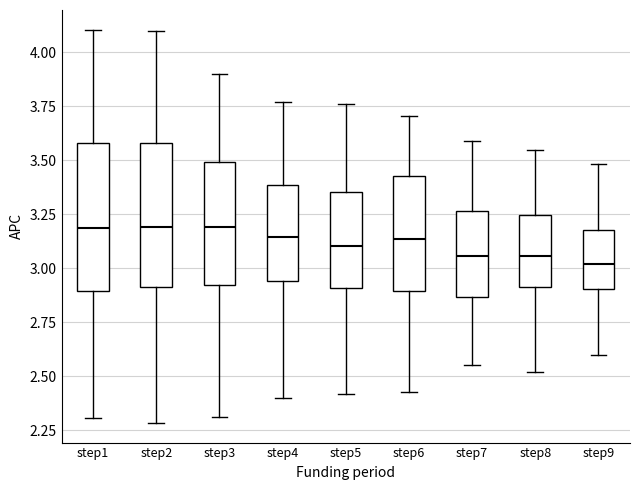

Reading left to right, transcribe this box plot: for each box, give where its median line is, the range the box spans, and where its two whiskers end, as read against the y-axis. The values are not printed on the chart, so give them approximately, as read against the axis.

step1: median 3.20, box 2.90 to 3.60, whiskers 2.30 to 4.10
step2: median 3.20, box 2.90 to 3.60, whiskers 2.30 to 4.10
step3: median 3.20, box 2.90 to 3.50, whiskers 2.30 to 3.90
step4: median 3.15, box 2.95 to 3.40, whiskers 2.40 to 3.75
step5: median 3.10, box 2.90 to 3.35, whiskers 2.40 to 3.75
step6: median 3.15, box 2.90 to 3.45, whiskers 2.45 to 3.70
step7: median 3.05, box 2.85 to 3.25, whiskers 2.55 to 3.60
step8: median 3.05, box 2.90 to 3.25, whiskers 2.50 to 3.55
step9: median 3.00, box 2.90 to 3.15, whiskers 2.60 to 3.50